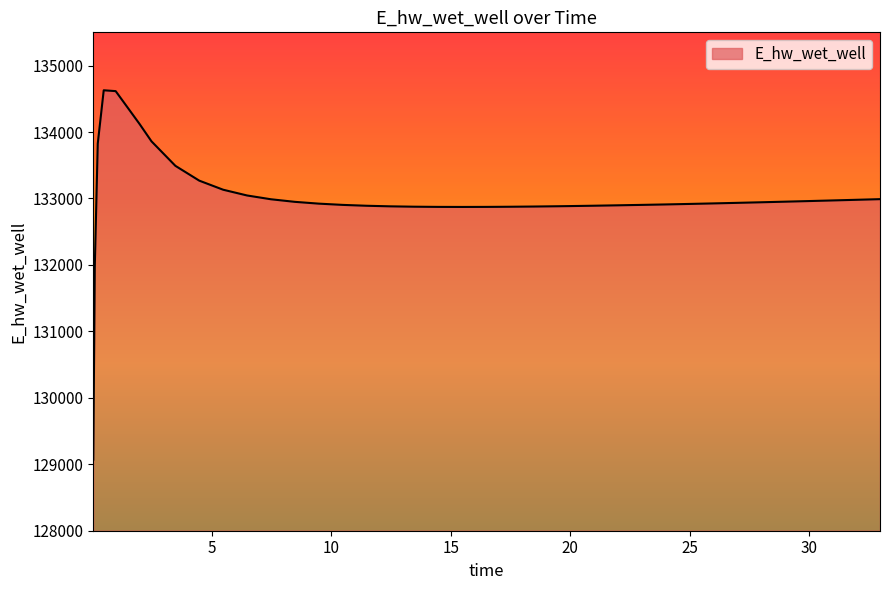

What is the difference between the second highest and second lowest values?

2645.3